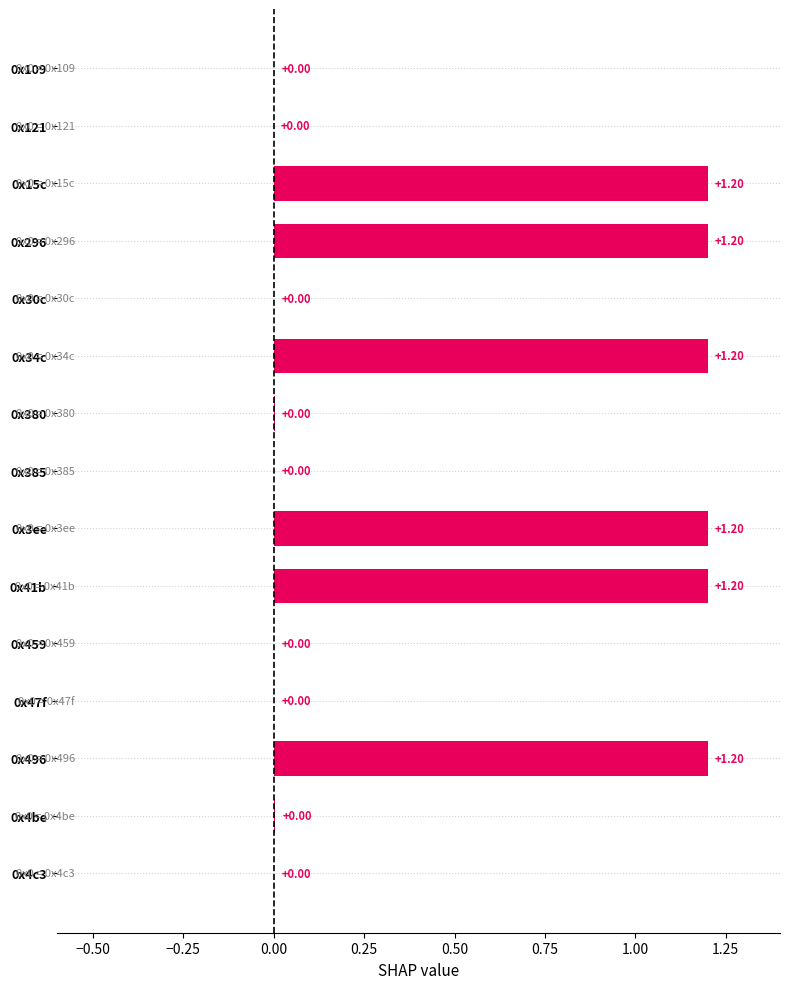

What is the change in value from 0x109 to 0x15c?

+1.2